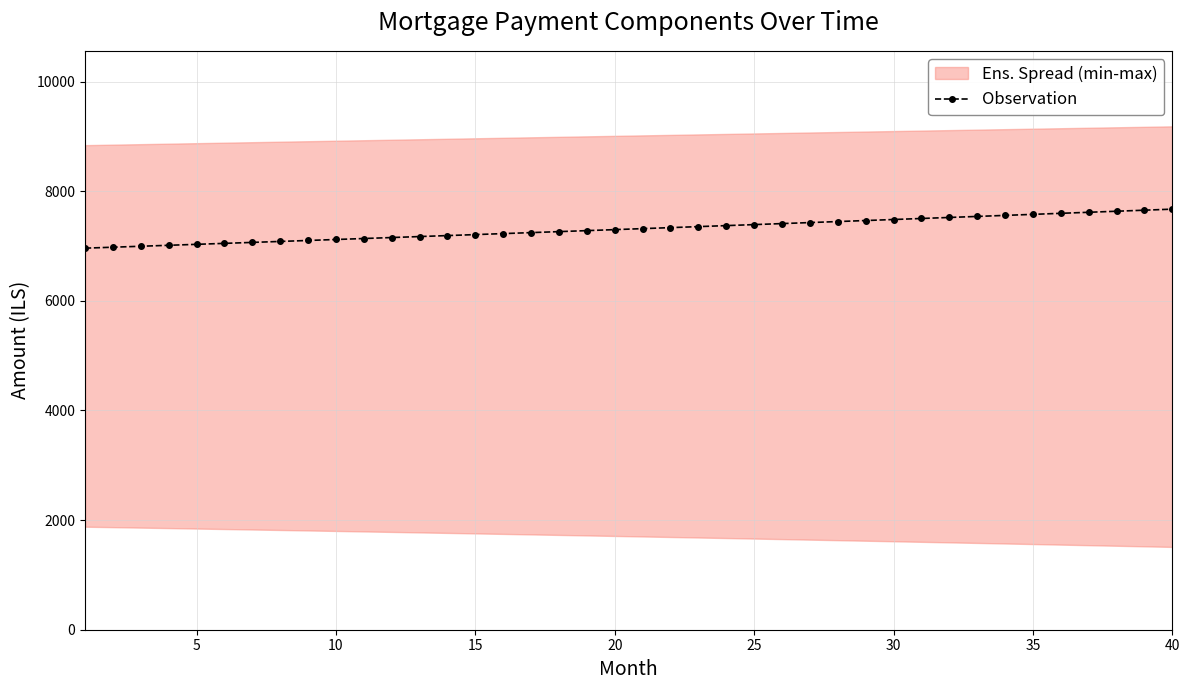

What is the highest value of the Observation series?

7673.8